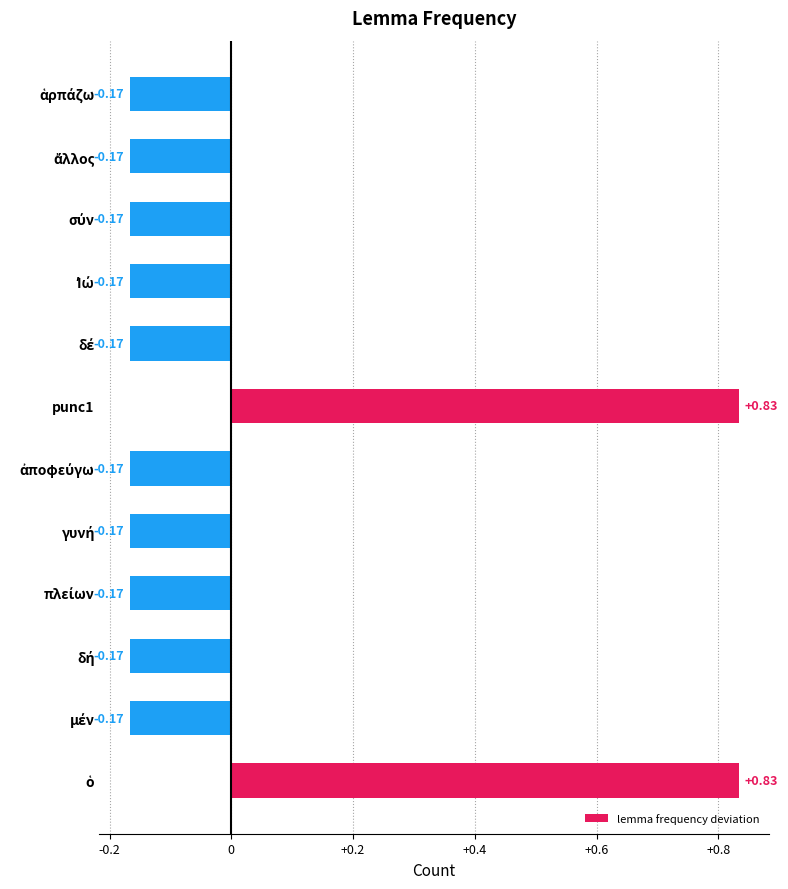

What is the difference between the second highest and second lowest values?

1.0